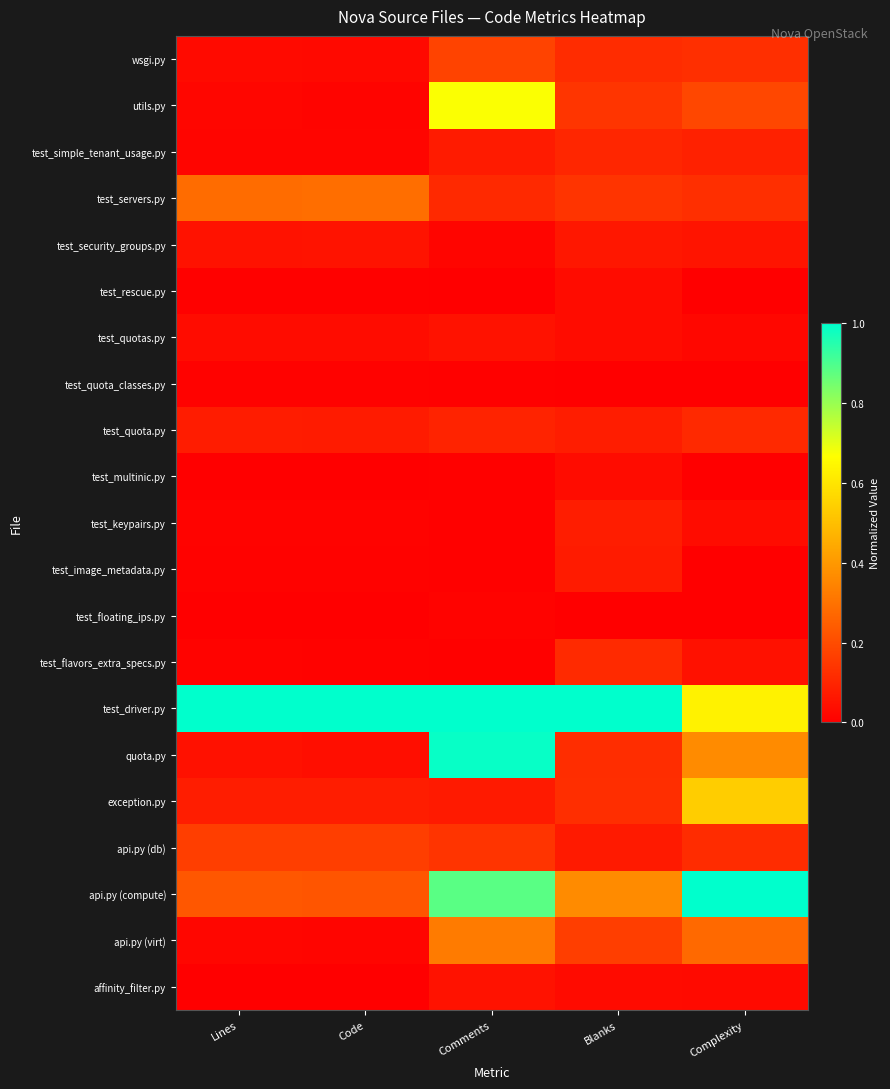

Reading left to right, what are all the values shown in this chart?

wsgi.py: Lines=0.0	Code=0.0	Comments=0.2	Blanks=0.1	Complexity=0.1
utils.py: Lines=0.0	Code=0.0	Comments=0.7	Blanks=0.1	Complexity=0.2
test_simple_tenant_usage.py: Lines=0.0	Code=0.0	Comments=0.1	Blanks=0.1	Complexity=0.1
test_servers.py: Lines=0.3	Code=0.3	Comments=0.1	Blanks=0.1	Complexity=0.1
test_security_groups.py: Lines=0.1	Code=0.1	Comments=0.0	Blanks=0.1	Complexity=0.1
test_rescue.py: Lines=0.0	Code=0.0	Comments=0.0	Blanks=0.0	Complexity=0.0
test_quotas.py: Lines=0.0	Code=0.0	Comments=0.0	Blanks=0.0	Complexity=0.0
test_quota_classes.py: Lines=0.0	Code=0.0	Comments=0.0	Blanks=0.0	Complexity=0.0
test_quota.py: Lines=0.1	Code=0.1	Comments=0.1	Blanks=0.1	Complexity=0.1
test_multinic.py: Lines=0.0	Code=0.0	Comments=0.0	Blanks=0.0	Complexity=0.0
test_keypairs.py: Lines=0.0	Code=0.0	Comments=0.0	Blanks=0.1	Complexity=0.0
test_image_metadata.py: Lines=0.0	Code=0.0	Comments=0.0	Blanks=0.1	Complexity=0.0
test_floating_ips.py: Lines=0.0	Code=0.0	Comments=0.0	Blanks=0.0	Complexity=0.0
test_flavors_extra_specs.py: Lines=0.0	Code=0.0	Comments=0.0	Blanks=0.1	Complexity=0.0
test_driver.py: Lines=1.0	Code=1.0	Comments=1.0	Blanks=1.0	Complexity=0.6
quota.py: Lines=0.0	Code=0.0	Comments=1.0	Blanks=0.1	Complexity=0.4
exception.py: Lines=0.1	Code=0.1	Comments=0.1	Blanks=0.1	Complexity=0.5
api.py (db): Lines=0.2	Code=0.2	Comments=0.1	Blanks=0.1	Complexity=0.1
api.py (compute): Lines=0.2	Code=0.2	Comments=0.9	Blanks=0.4	Complexity=1.0
api.py (virt): Lines=0.0	Code=0.0	Comments=0.3	Blanks=0.2	Complexity=0.3
affinity_filter.py: Lines=0.0	Code=0.0	Comments=0.0	Blanks=0.0	Complexity=0.0